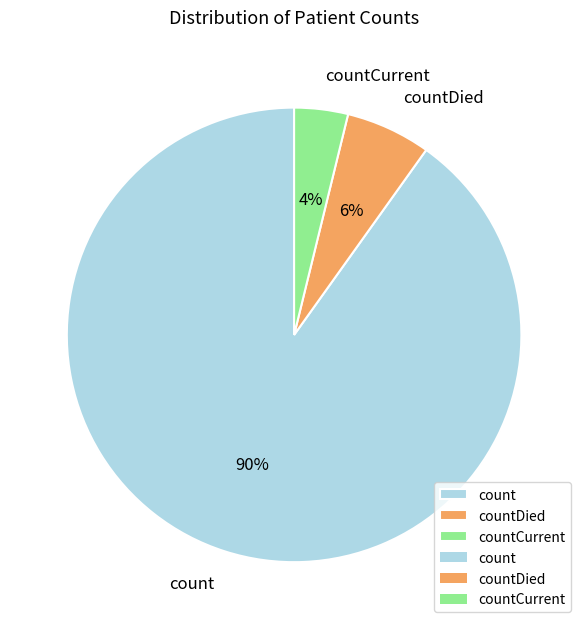

Which slice is the largest?

count